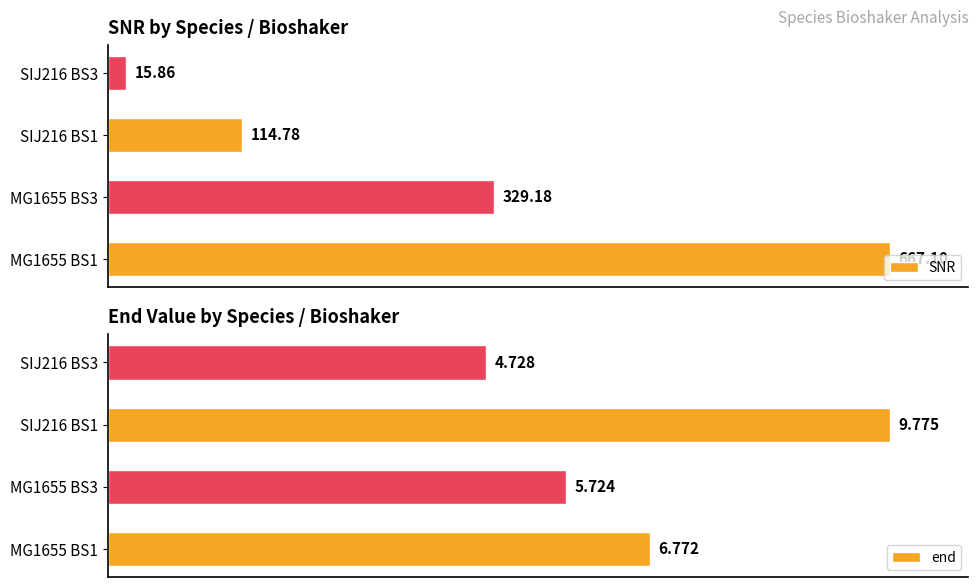

The value of SNR at MG1655 BS3 is 503.6. True or false?

False